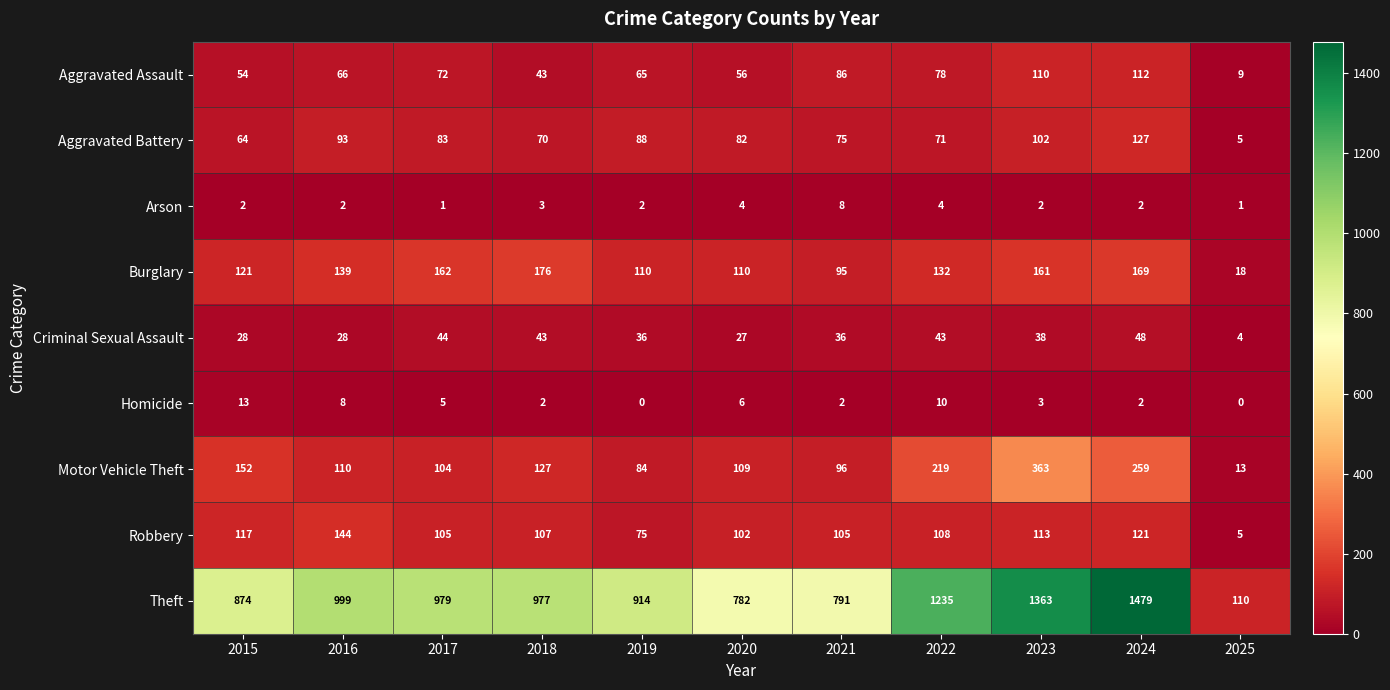

At which label does Burglary first exceed 132?

2016